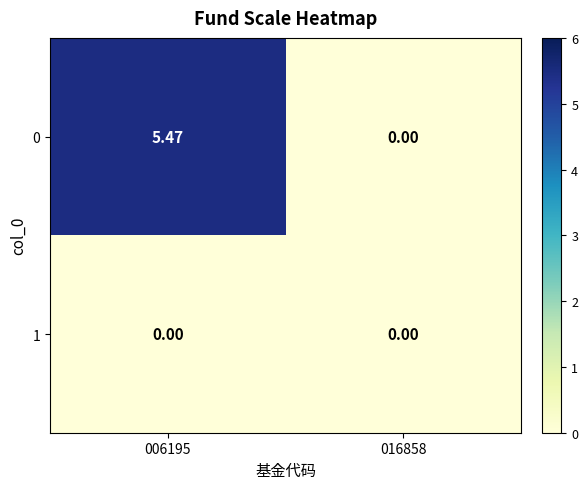

Which series has the largest total across all categories?

0